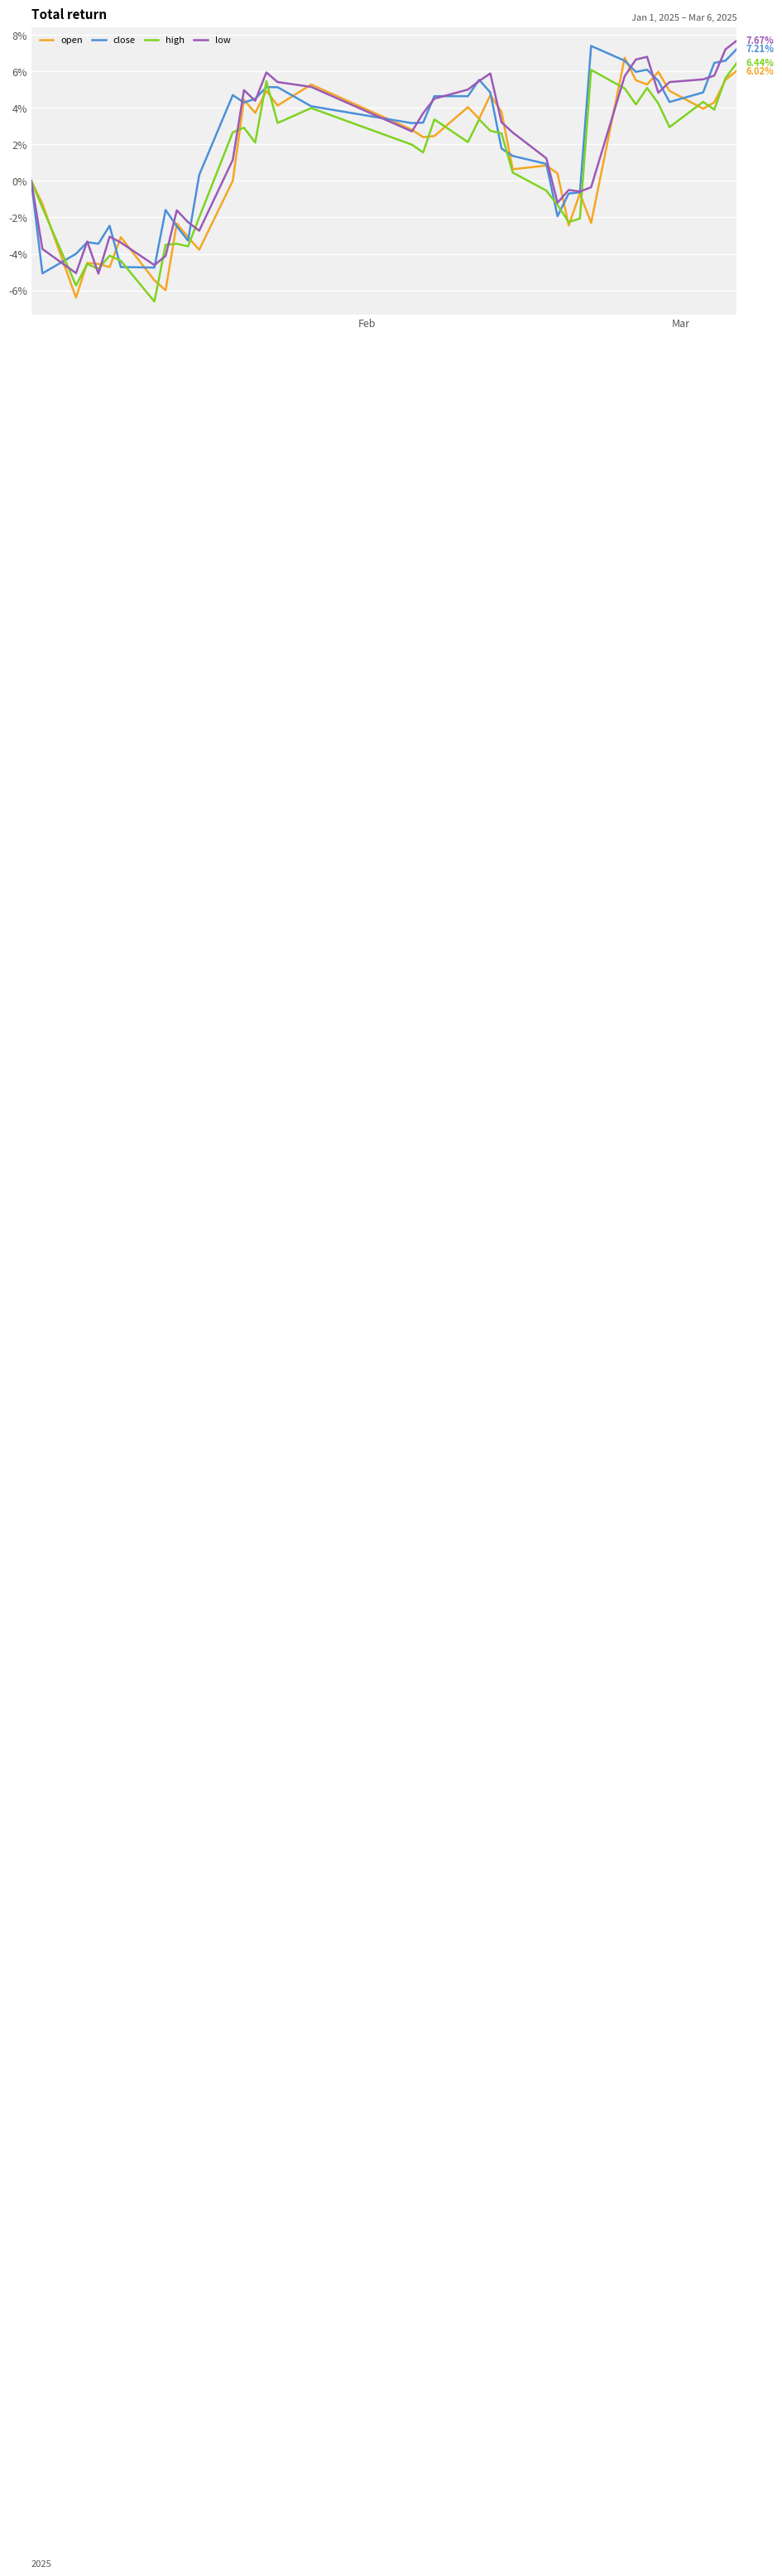

What is the sum of all close values?

80.6